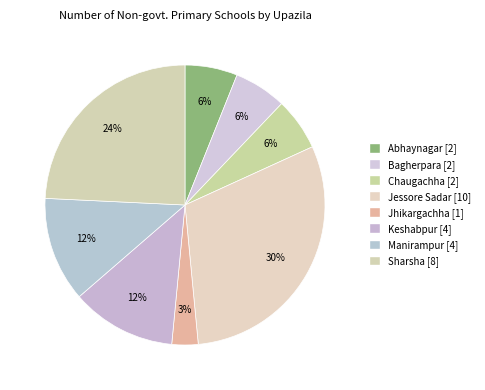

What is the change in value from Manirampur to Sharsha?

+4